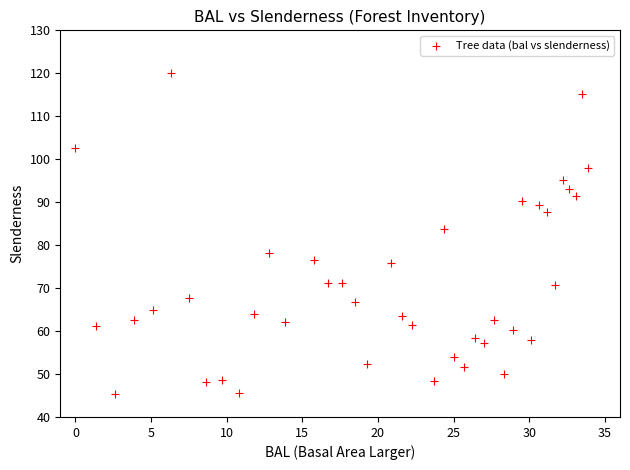

What is the range of X values (max minus min)?

33.9